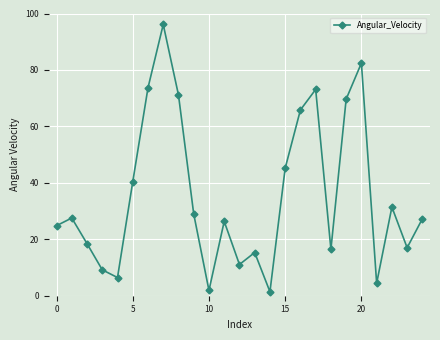

What is the greatest value displayed?

96.1